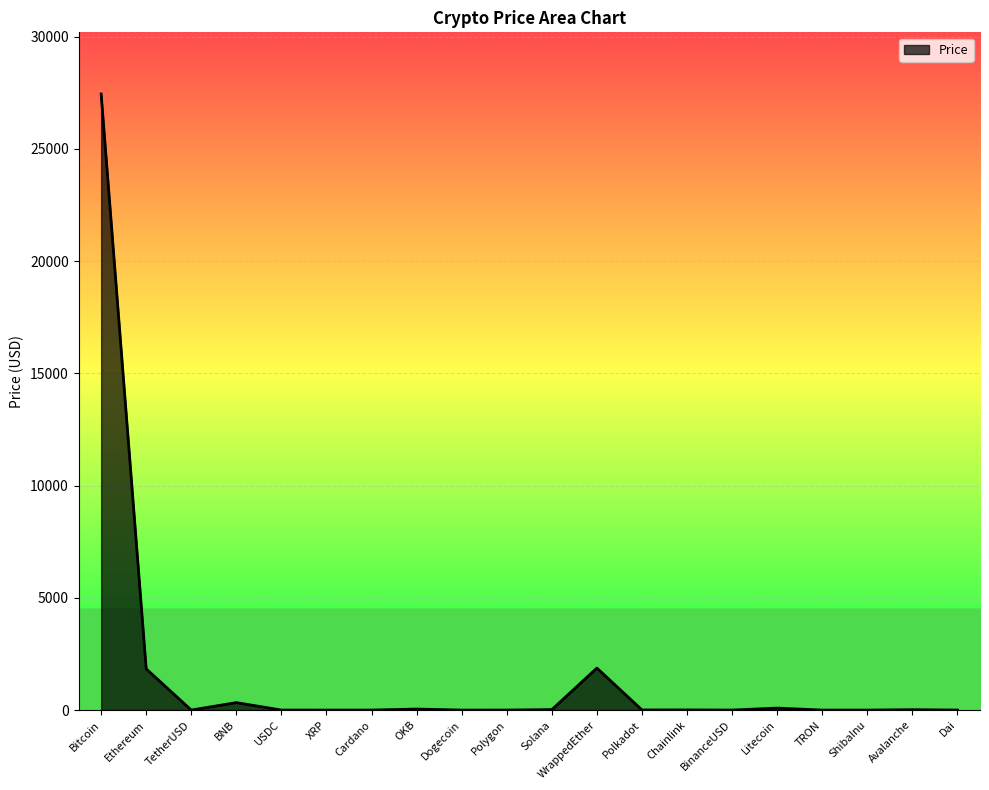

What is the greatest value displayed?

27444.5